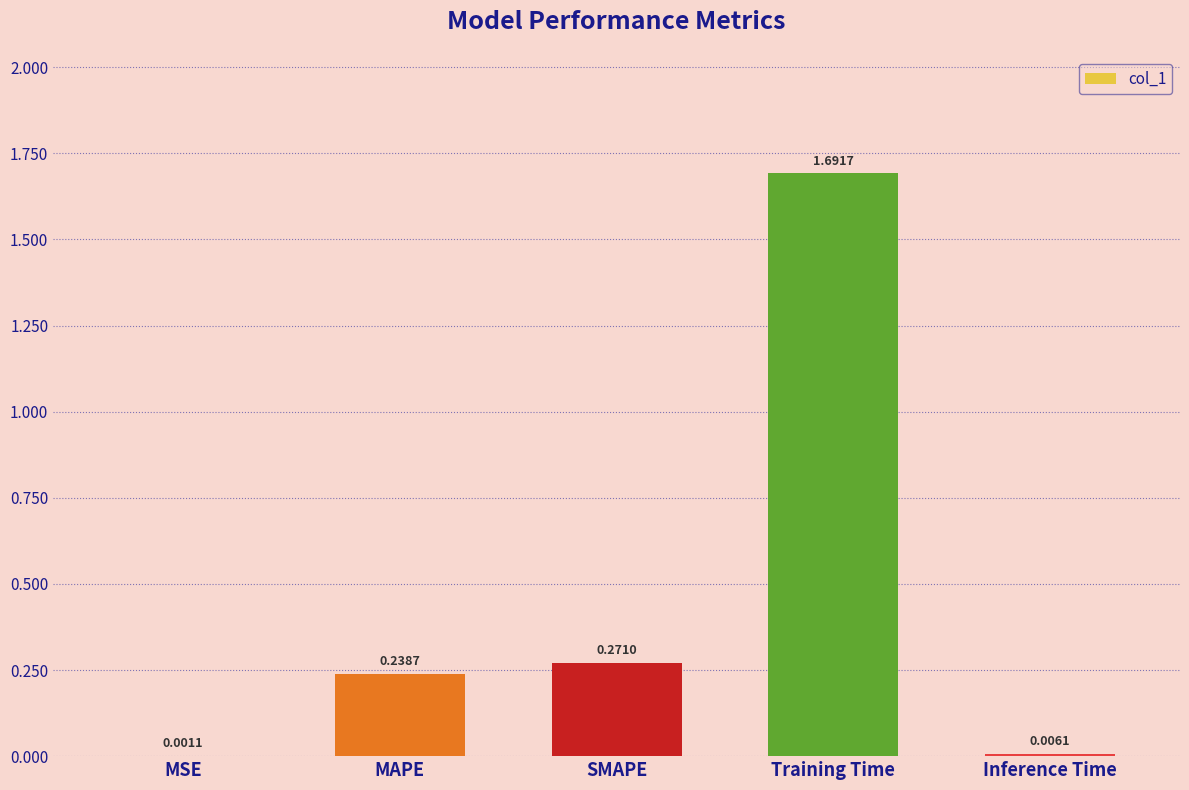

What is the sum of all values?

2.2